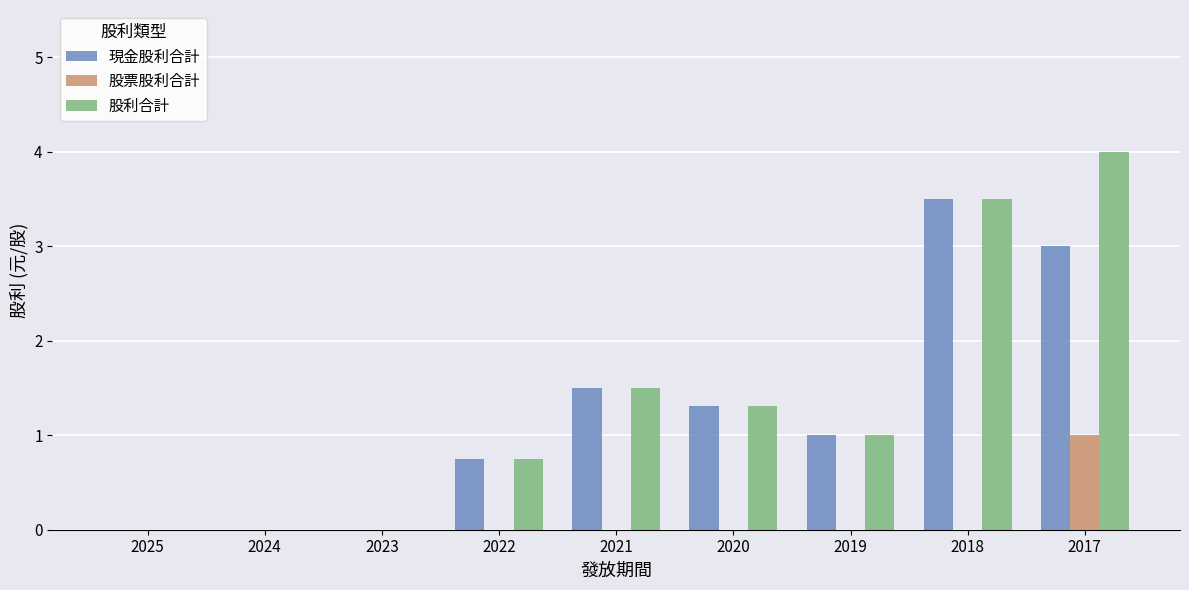

At which label is 股利合計 closest to 2?

2021